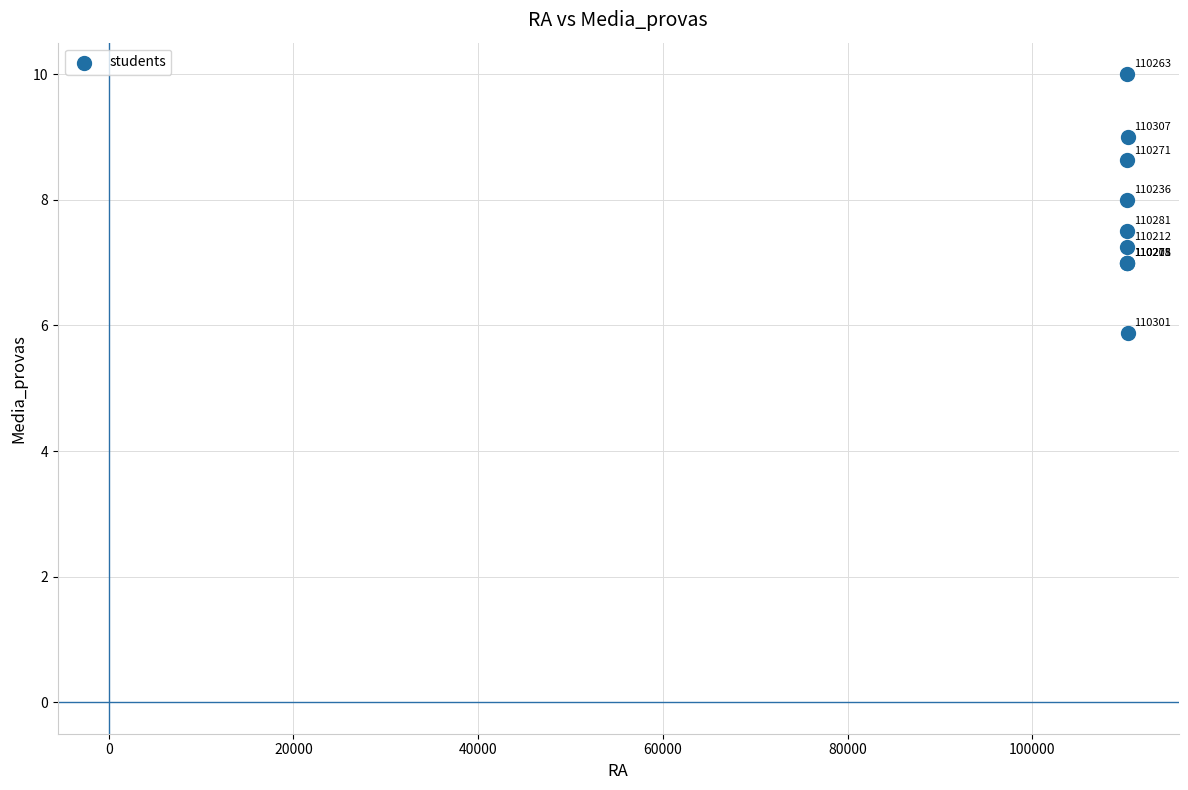

What Y value in the scatter plot is closest to 7?

7.0